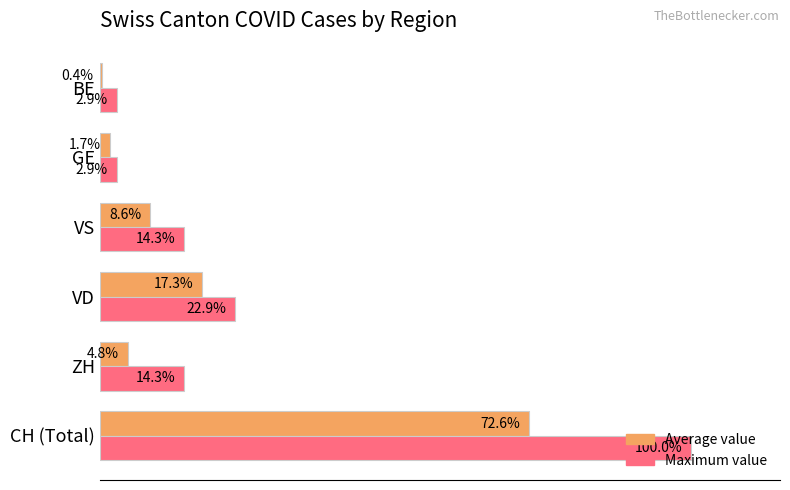

At which category does the chart reach its minimum across all series?

BE